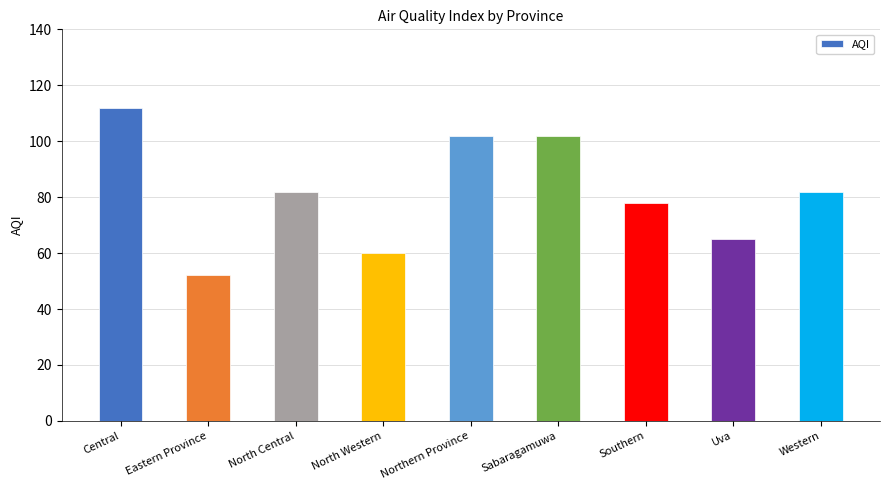

Count the number of data series in this chart.

1